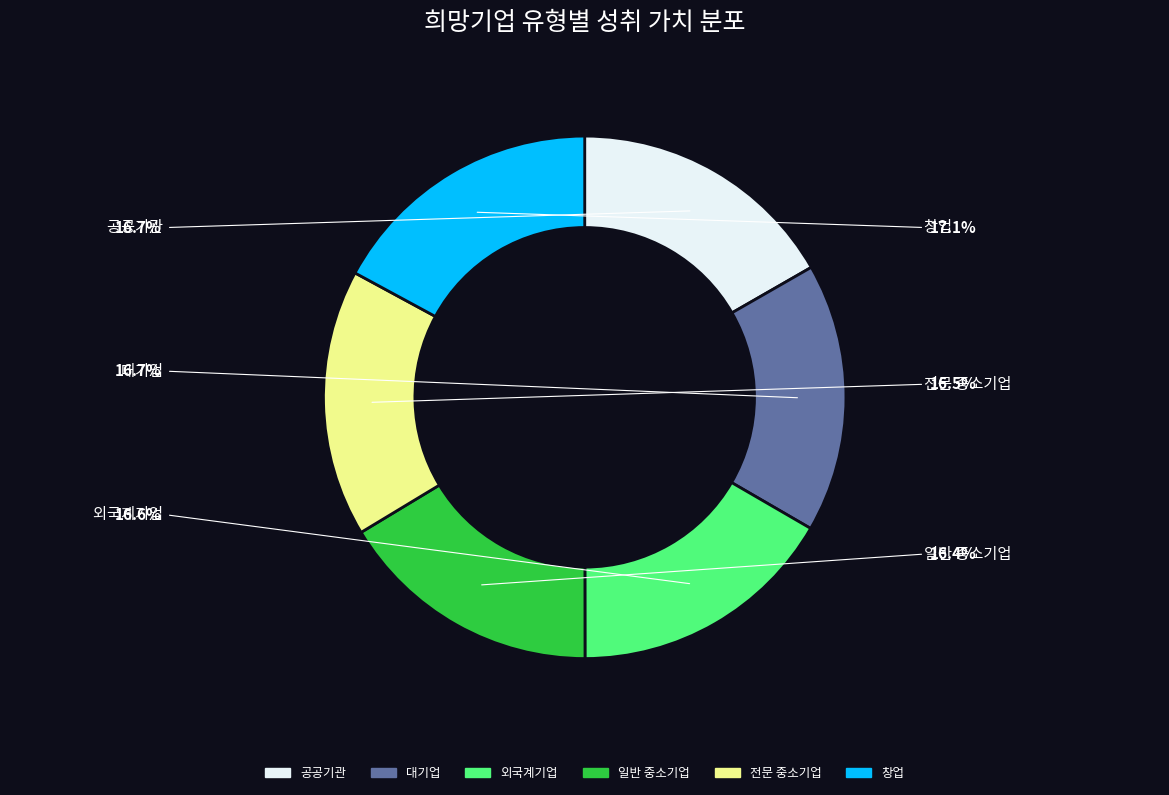

How much of the chart is everything except 창업?

82.9%